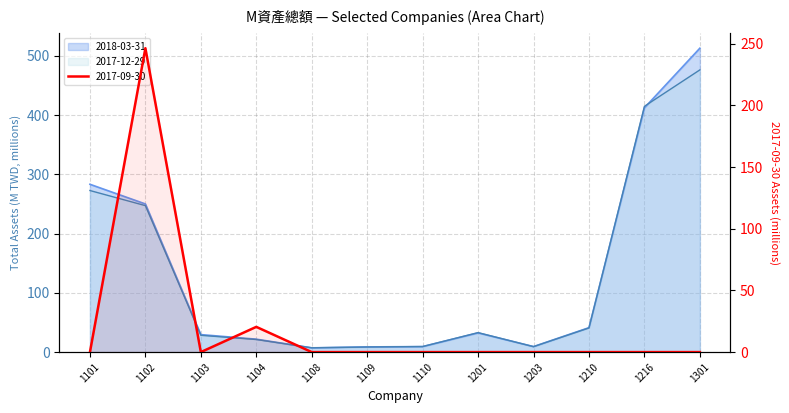

What are all the series names shown in the legend?

2018-03-31, 2017-12-29, 2017-09-30